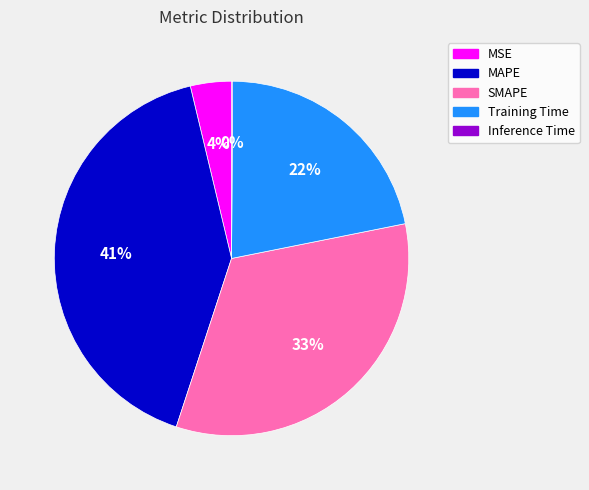

True or false: MAPE accounts for 41% of the total.

True